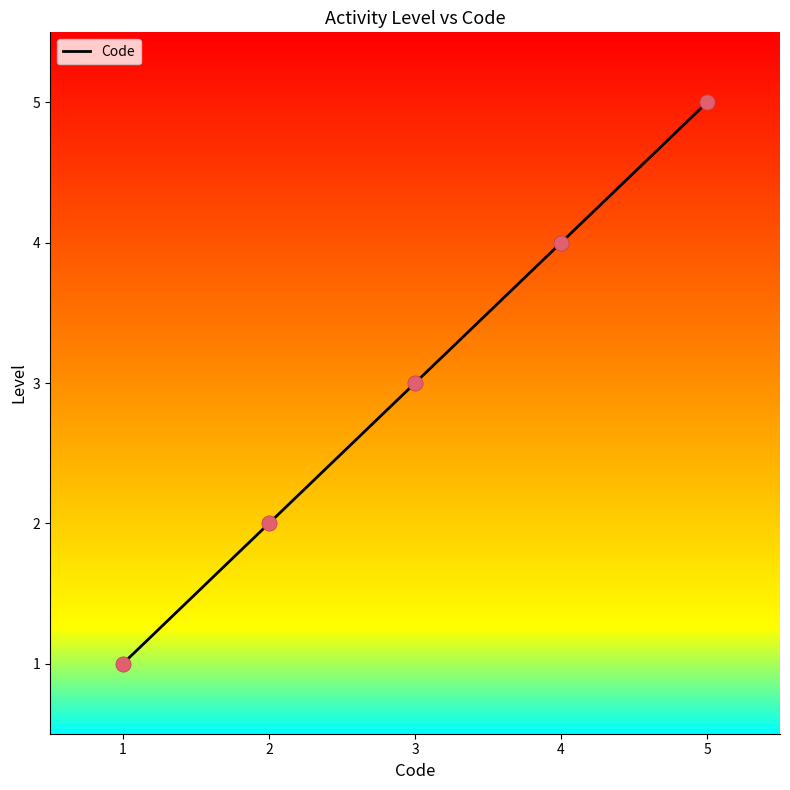

Approximately how many times larger is the value at 1 compared to 3?

0.3